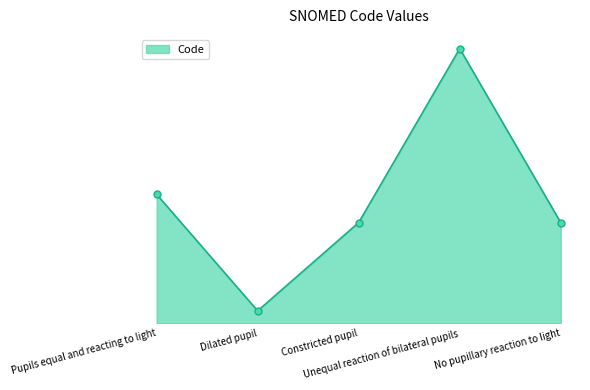

Does the chart display data point markers on the line(s)?

No